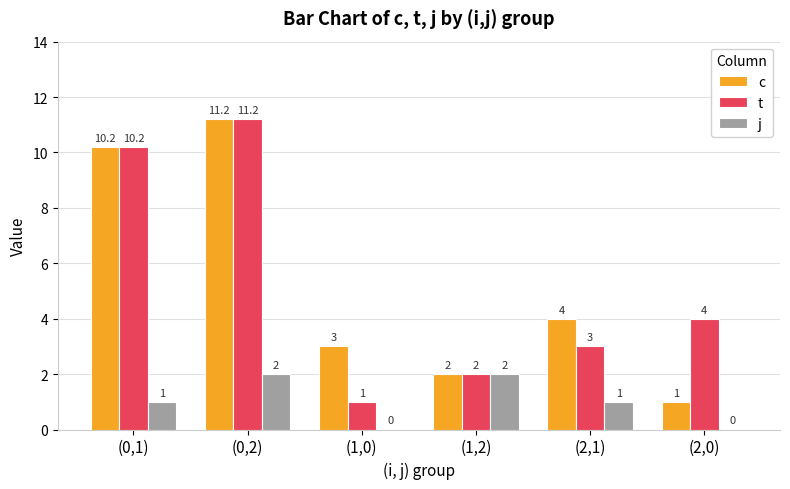

Reading left to right, transcribe all the data shown in this chart.

c: 10.2	11.2	3.0	2.0	4.0	1.0
t: 10.2	11.2	1.0	2.0	3.0	4.0
j: 1.0	2.0	0.0	2.0	1.0	0.0